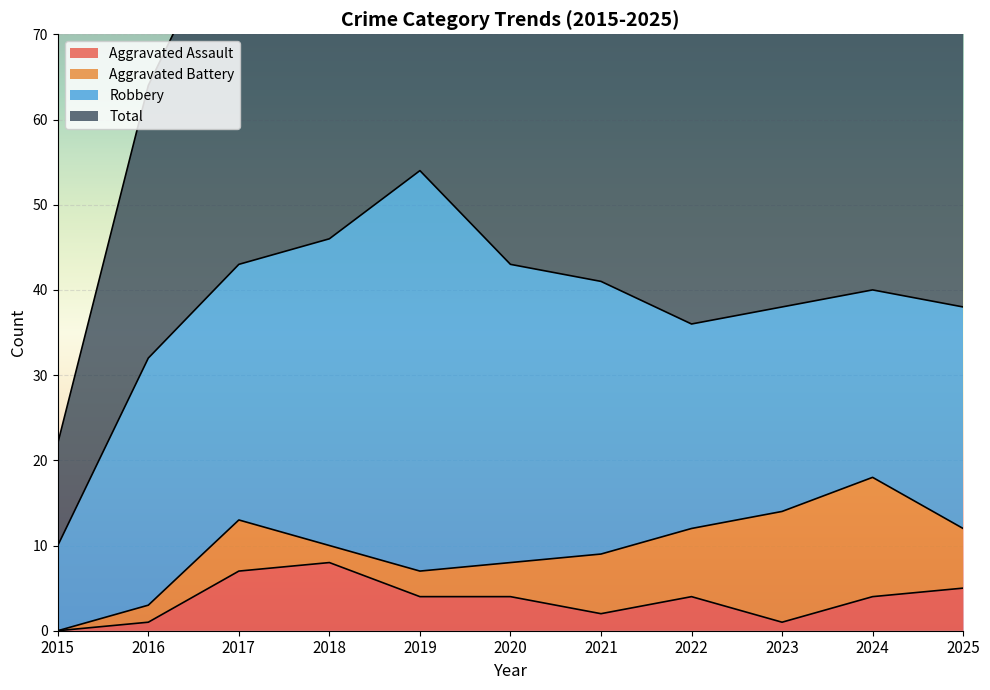

True or false: Aggravated Assault and Total intersect in this chart.

False